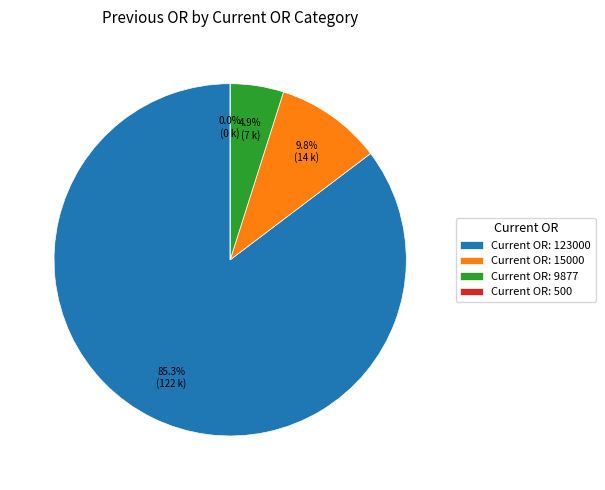

To the nearest percent, what is the combined percentage of 9877 and 15000?

15%